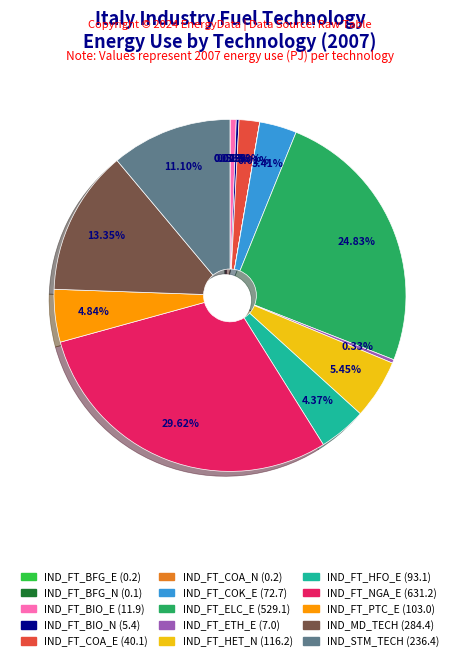

Is there a majority slice in this chart?

No